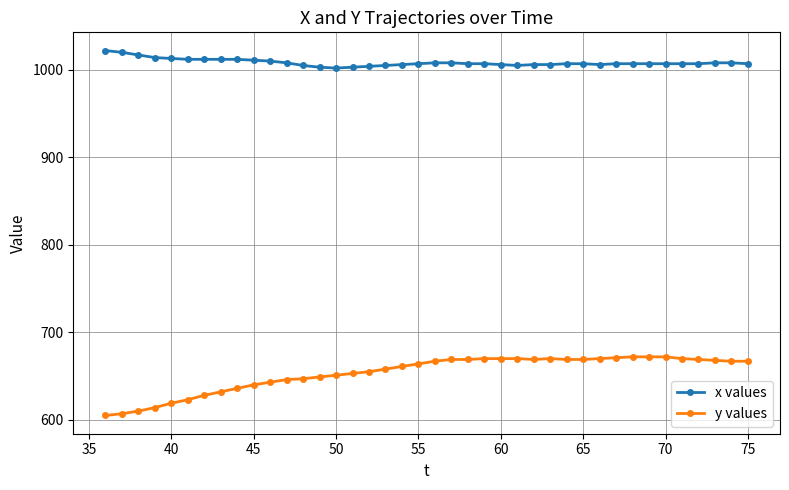

Which series has the largest total across all categories?

x values